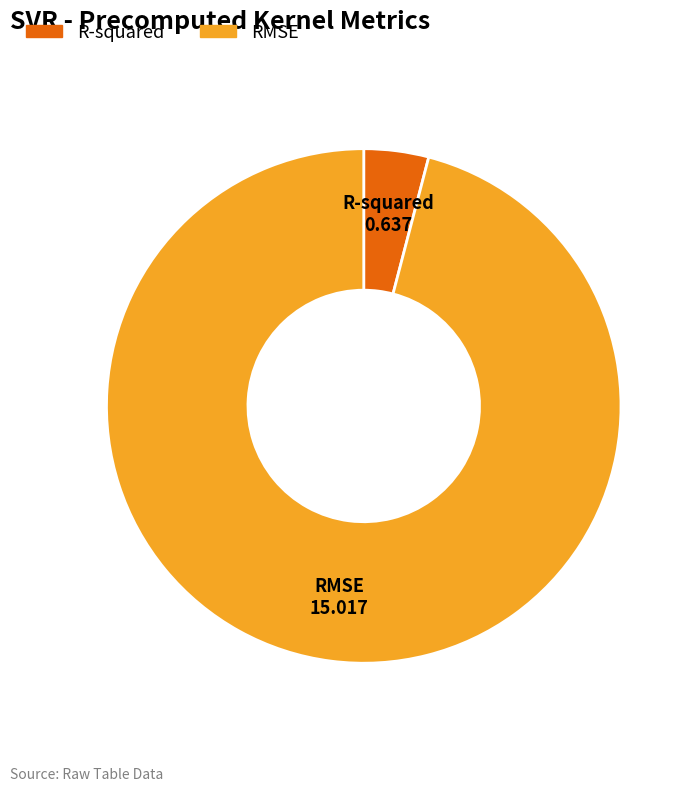

Is the sum of R-squared and RMSE greater than half?

Yes